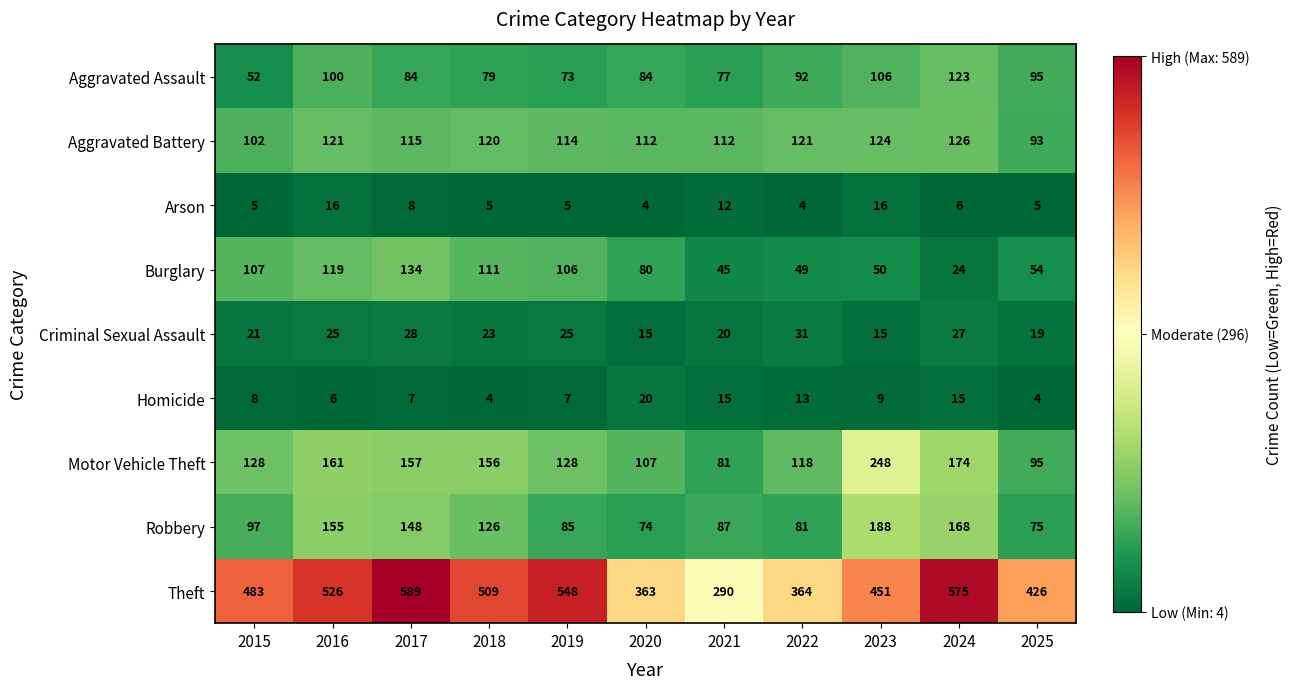

What is the minimum value shown in the chart?

4